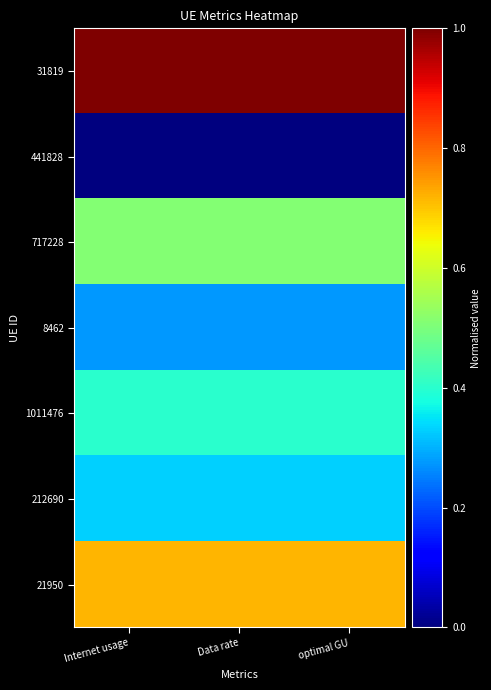

At which category is the sum across all series the highest?

Internet usage